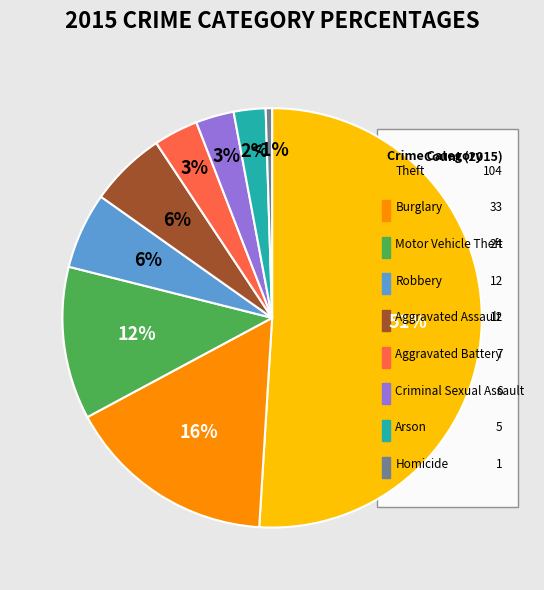

What is the ratio of the value at Robbery to the value at Homicide?

12.0